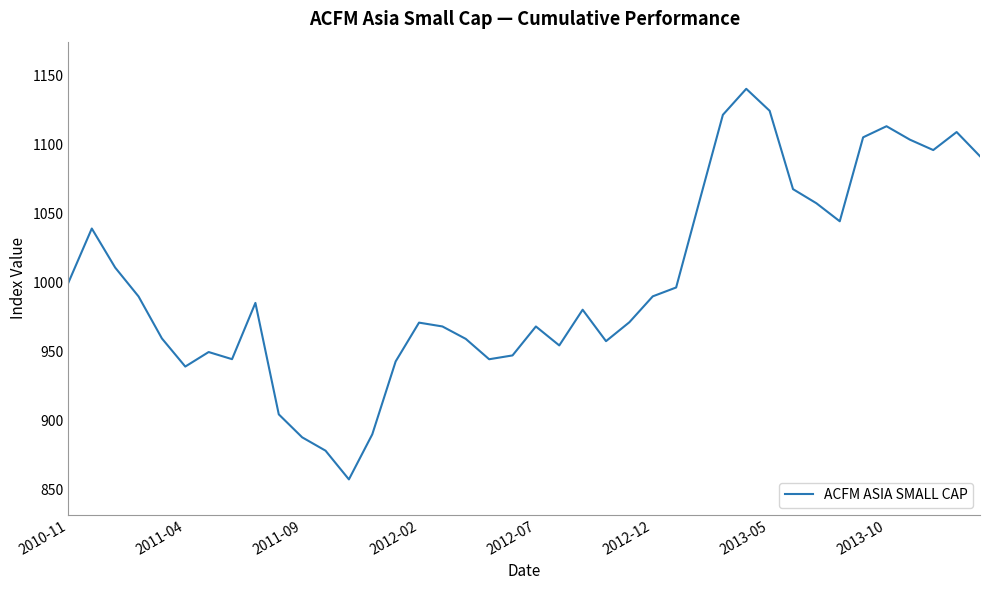

How many categories are shown in the chart?

40